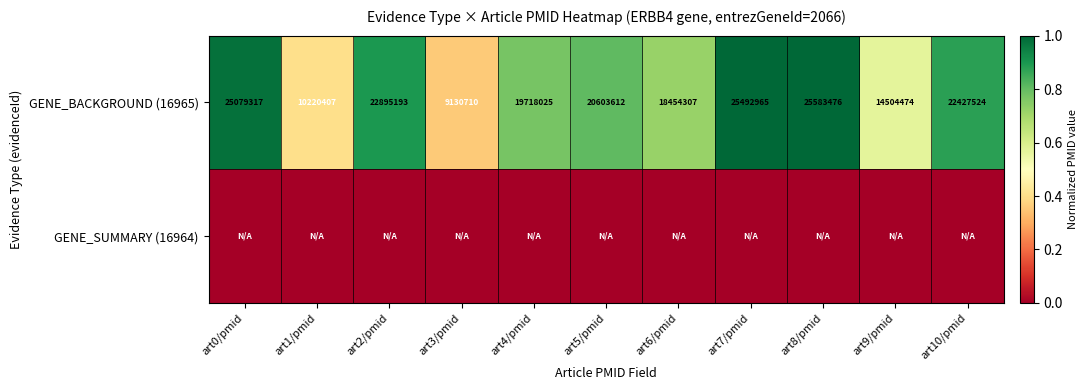

How many categories are shown in the chart?

11